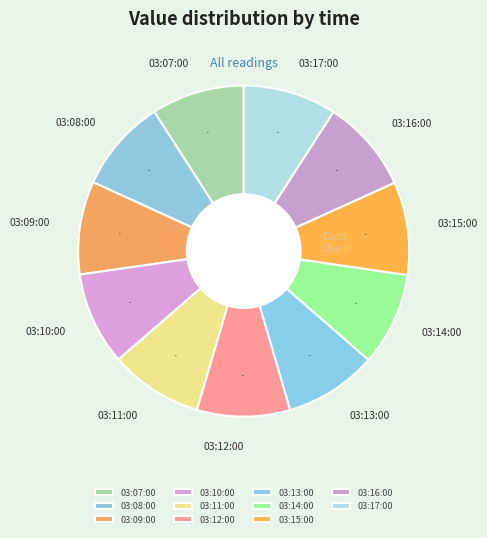

Is 03:10:00 the majority of the pie?

No